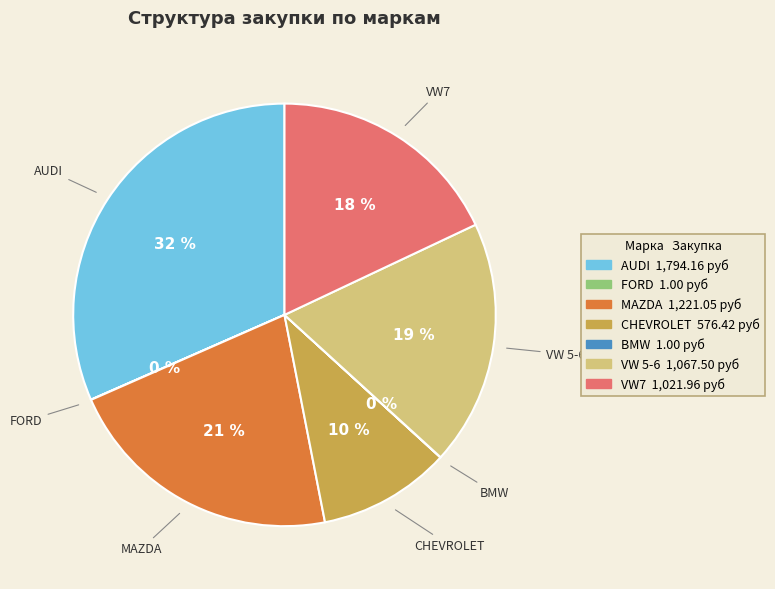

To the nearest percent, what percentage of the pie is VW 5-6?

19%